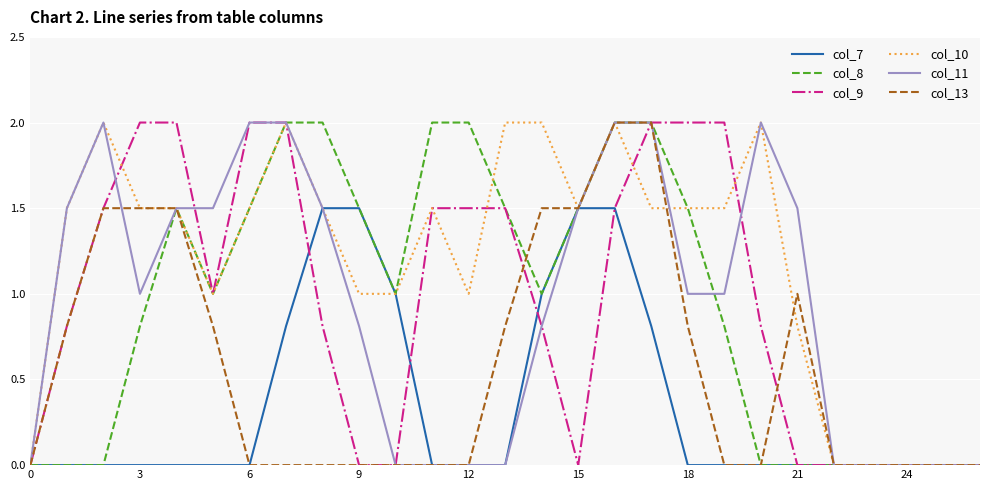

Which series has the largest total across all categories?

col_10